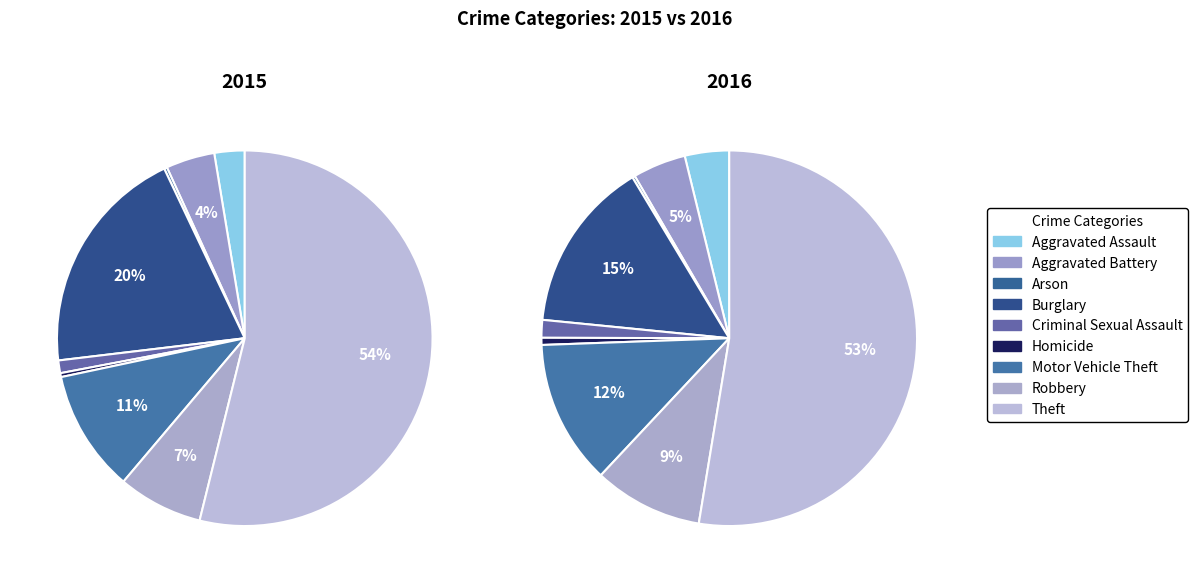

To the nearest percent, what portion does Robbery represent?

7%